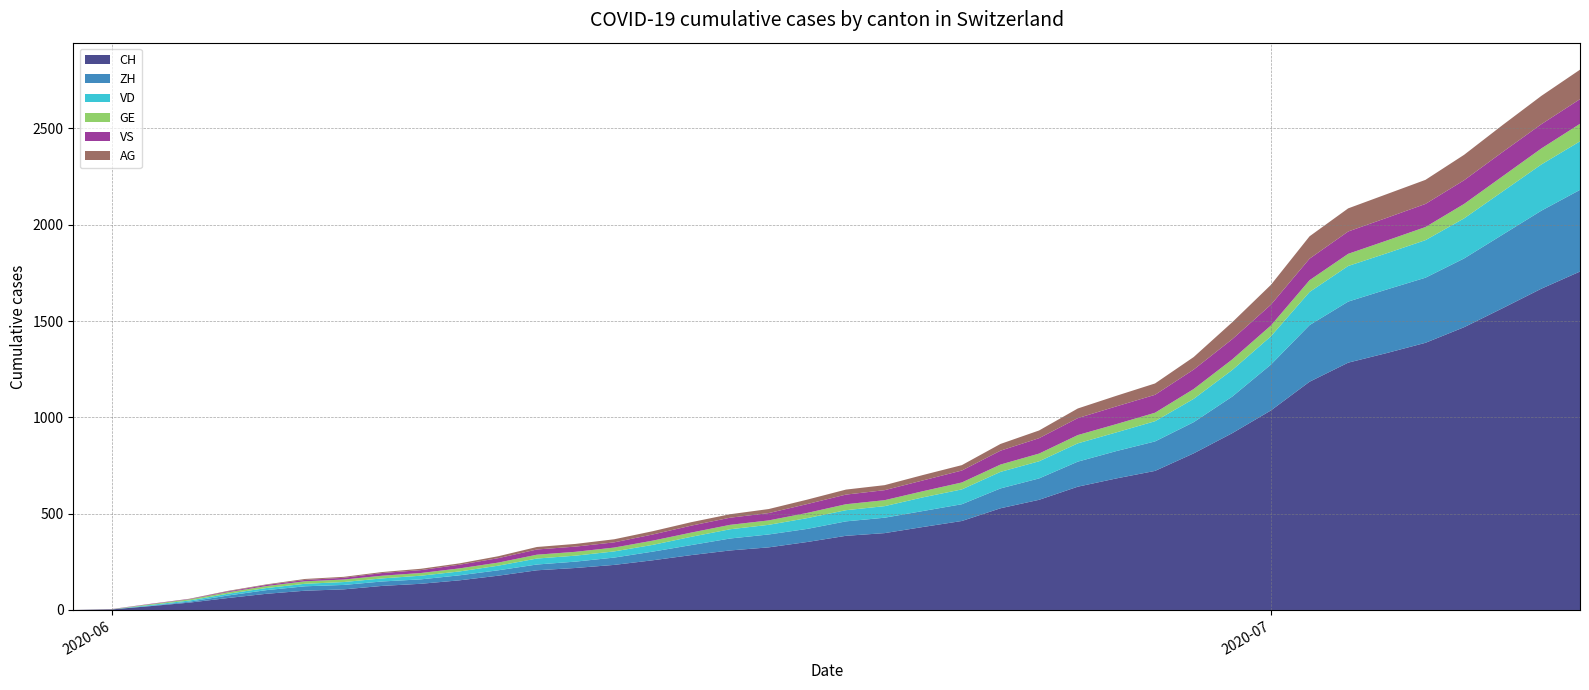

Reading left to right, transcribe all the data shown in this chart.

CH: 2020-05-31=0	2020-06-01=3	2020-06-02=20	2020-06-03=38	2020-06-04=62	2020-06-05=84	2020-06-06=100	2020-06-07=107	2020-06-08=125	2020-06-09=136	2020-06-10=154	2020-06-11=178	2020-06-12=206	2020-06-13=218	2020-06-14=234	2020-06-15=258	2020-06-16=285	2020-06-17=309	2020-06-18=325	2020-06-19=353	2020-06-20=385	2020-06-21=399	2020-06-22=431	2020-06-23=462	2020-06-24=528	2020-06-25=572	2020-06-26=640	2020-06-27=683	2020-06-28=722	2020-06-29=813	2020-06-30=918	2020-07-01=1036	2020-07-02=1185	2020-07-03=1284	2020-07-04=1334	2020-07-05=1387	2020-07-06=1468	2020-07-07=1567	2020-07-08=1668	2020-07-09=1757
ZH: 2020-05-31=0	2020-06-01=0	2020-06-02=2	2020-06-03=5	2020-06-04=13	2020-06-05=19	2020-06-06=23	2020-06-07=23	2020-06-08=23	2020-06-09=23	2020-06-10=26	2020-06-11=28	2020-06-12=30	2020-06-13=33	2020-06-14=38	2020-06-15=45	2020-06-16=52	2020-06-17=62	2020-06-18=67	2020-06-19=68	2020-06-20=75	2020-06-21=80	2020-06-22=83	2020-06-23=87	2020-06-24=103	2020-06-25=111	2020-06-26=130	2020-06-27=142	2020-06-28=153	2020-06-29=162	2020-06-30=190	2020-07-01=238	2020-07-02=294	2020-07-03=317	2020-07-04=330	2020-07-05=338	2020-07-06=357	2020-07-07=382	2020-07-08=405	2020-07-09=424
VD: 2020-05-31=0	2020-06-01=0	2020-06-02=4	2020-06-03=6	2020-06-04=9	2020-06-05=11	2020-06-06=13	2020-06-07=15	2020-06-08=16	2020-06-09=19	2020-06-10=20	2020-06-11=24	2020-06-12=31	2020-06-13=31	2020-06-14=32	2020-06-15=35	2020-06-16=43	2020-06-17=48	2020-06-18=50	2020-06-19=56	2020-06-20=58	2020-06-21=60	2020-06-22=71	2020-06-23=77	2020-06-24=86	2020-06-25=89	2020-06-26=95	2020-06-27=97	2020-06-28=105	2020-06-29=121	2020-06-30=138	2020-07-01=147	2020-07-02=172	2020-07-03=185	2020-07-04=188	2020-07-05=195	2020-07-06=208	2020-07-07=224	2020-07-08=240	2020-07-09=252
GE: 2020-05-31=0	2020-06-01=1	2020-06-02=4	2020-06-03=6	2020-06-04=8	2020-06-05=10	2020-06-06=13	2020-06-07=13	2020-06-08=14	2020-06-09=14	2020-06-10=16	2020-06-11=16	2020-06-12=20	2020-06-13=20	2020-06-14=20	2020-06-15=22	2020-06-16=22	2020-06-17=23	2020-06-18=23	2020-06-19=27	2020-06-20=31	2020-06-21=31	2020-06-22=32	2020-06-23=36	2020-06-24=38	2020-06-25=40	2020-06-26=43	2020-06-27=43	2020-06-28=44	2020-06-29=51	2020-06-30=55	2020-07-01=56	2020-07-02=61	2020-07-03=63	2020-07-04=66	2020-07-05=68	2020-07-06=75	2020-07-07=79	2020-07-08=83	2020-07-09=91
VS: 2020-05-31=0	2020-06-01=1	2020-06-02=2	2020-06-03=2	2020-06-04=4	2020-06-05=6	2020-06-06=7	2020-06-07=9	2020-06-08=14	2020-06-09=15	2020-06-10=19	2020-06-11=23	2020-06-12=27	2020-06-13=27	2020-06-14=27	2020-06-15=32	2020-06-16=36	2020-06-17=37	2020-06-18=38	2020-06-19=46	2020-06-20=50	2020-06-21=52	2020-06-22=56	2020-06-23=62	2020-06-24=72	2020-06-25=80	2020-06-26=88	2020-06-27=92	2020-06-28=93	2020-06-29=101	2020-06-30=105	2020-07-01=108	2020-07-02=112	2020-07-03=116	2020-07-04=118	2020-07-05=120	2020-07-06=123	2020-07-07=126	2020-07-08=126	2020-07-09=128
AG: 2020-05-31=0	2020-06-01=0	2020-06-02=0	2020-06-03=1	2020-06-04=3	2020-06-05=3	2020-06-06=5	2020-06-07=5	2020-06-08=5	2020-06-09=7	2020-06-10=7	2020-06-11=10	2020-06-12=13	2020-06-13=14	2020-06-14=16	2020-06-15=17	2020-06-16=18	2020-06-17=18	2020-06-18=21	2020-06-19=23	2020-06-20=26	2020-06-21=26	2020-06-22=28	2020-06-23=28	2020-06-24=35	2020-06-25=40	2020-06-26=50	2020-06-27=55	2020-06-28=59	2020-06-29=65	2020-06-30=88	2020-07-01=103	2020-07-02=116	2020-07-03=120	2020-07-04=123	2020-07-05=125	2020-07-06=132	2020-07-07=140	2020-07-08=147	2020-07-09=153